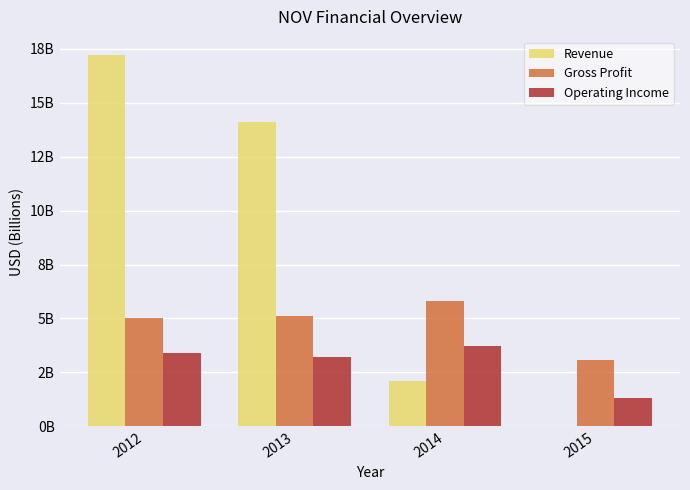

What are all the series names shown in the legend?

Revenue, Gross Profit, Operating Income